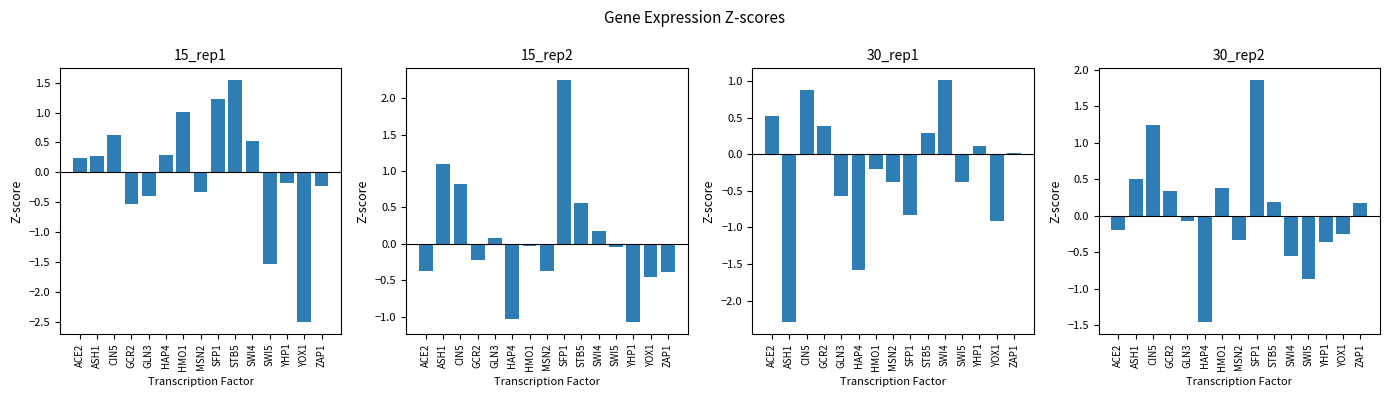

What is the value of the 30_rep2 bar at the 4th from the left?

0.3